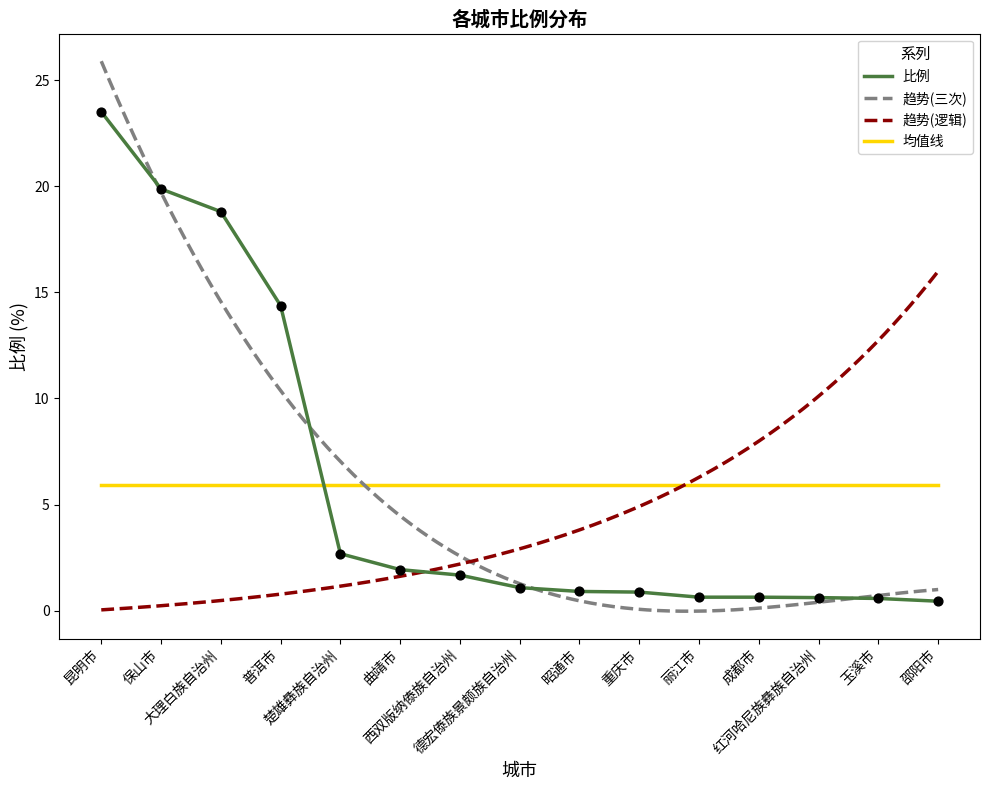

What is the change in value from 曲靖市 to 玉溪市?

-1.4